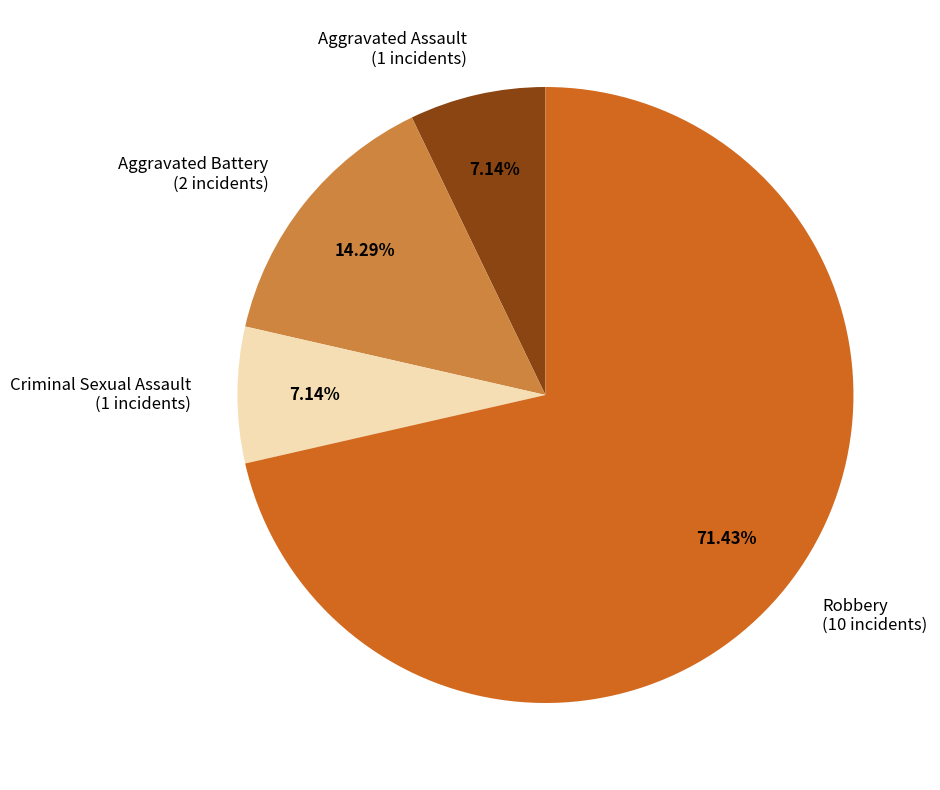

Does Robbery account for over 50% of the chart?

Yes